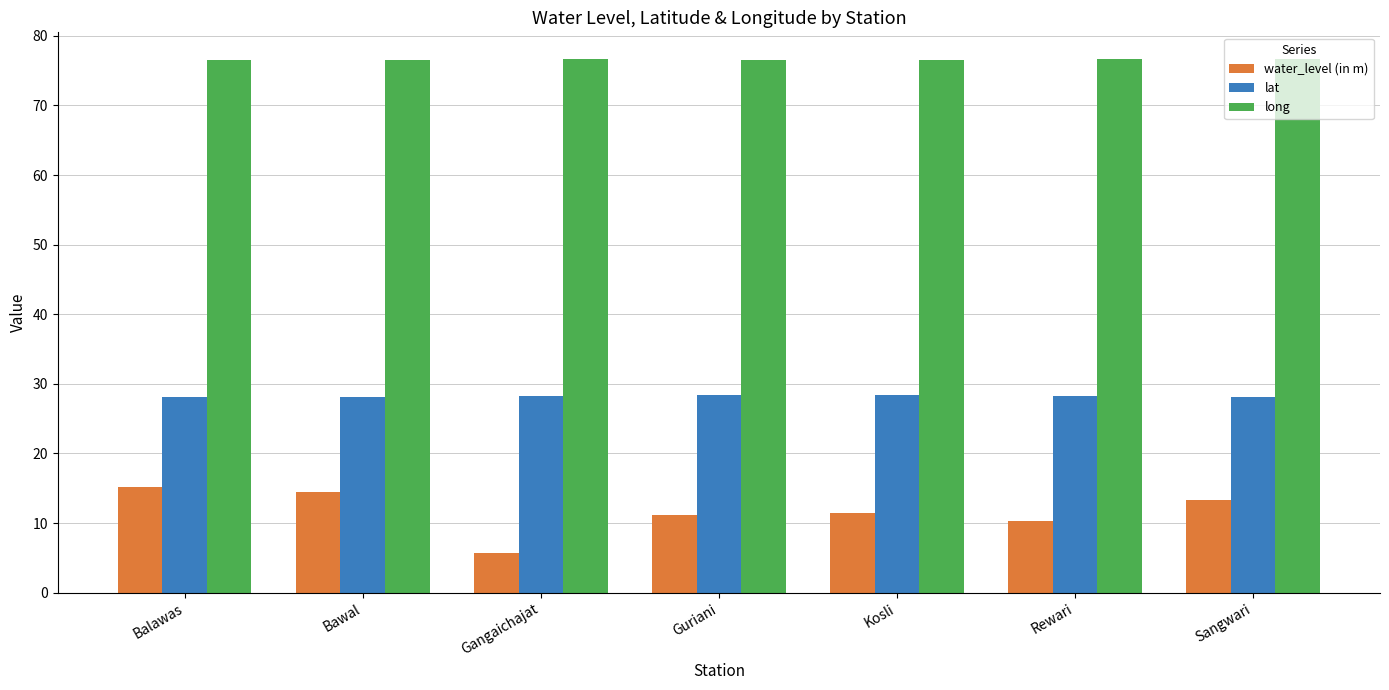

What is the value of the water_level (in m) bar at the 3rd from the left?

5.7